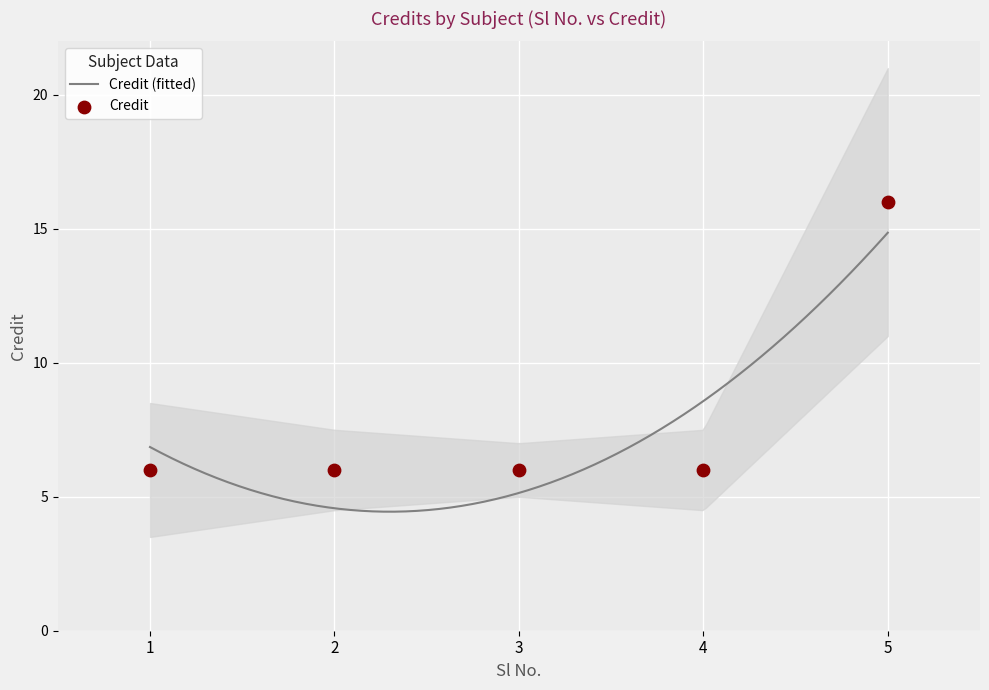

Between 4 and 1, which is larger?

4